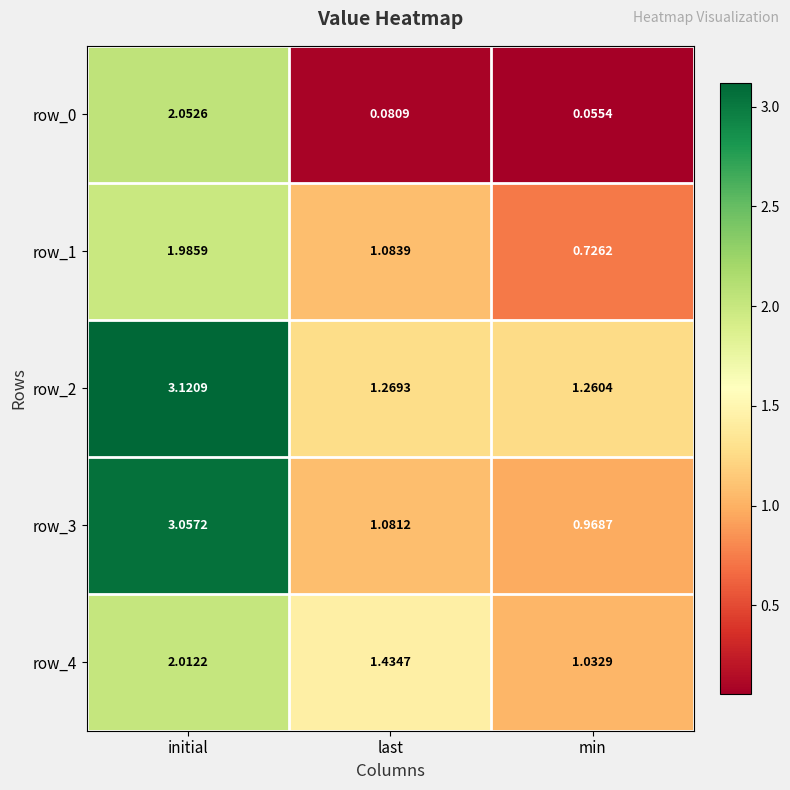

What is the difference between the row_2 values at initial and last?

1.9